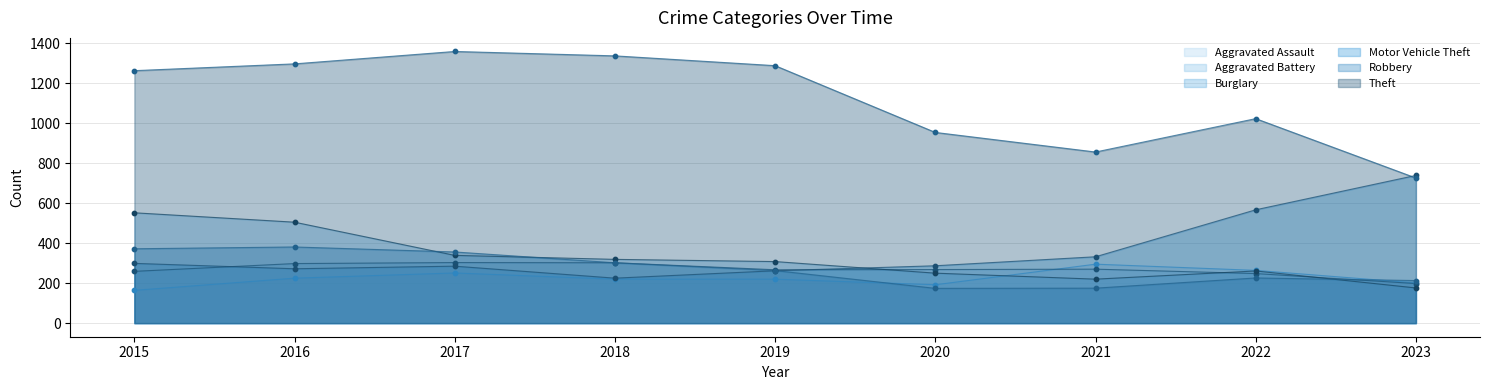

What are all the series names shown in the legend?

Aggravated Assault, Aggravated Battery, Burglary, Motor Vehicle Theft, Robbery, Theft